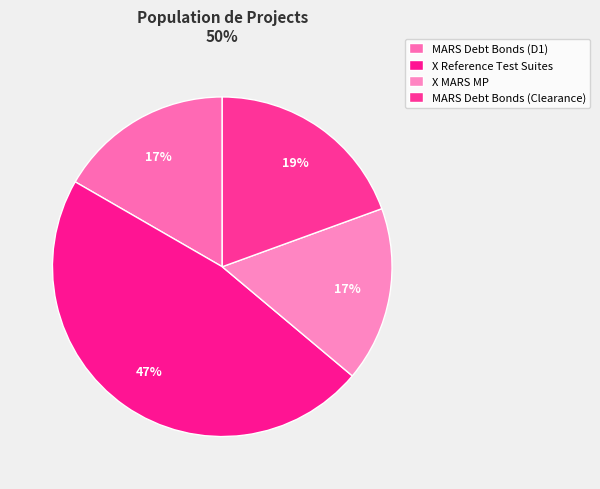

To the nearest percent, what portion does X Reference Test Suites represent?

47%